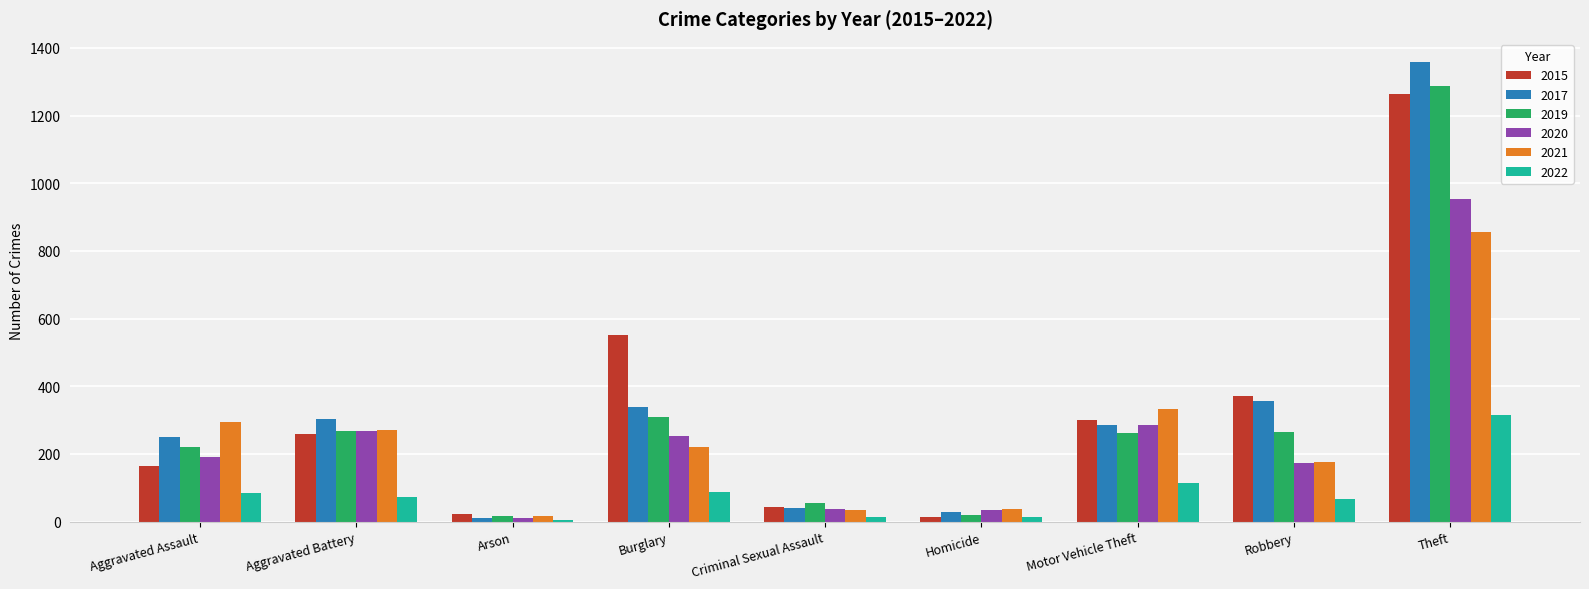

Where is 2019 nearest to the value 652?

Burglary